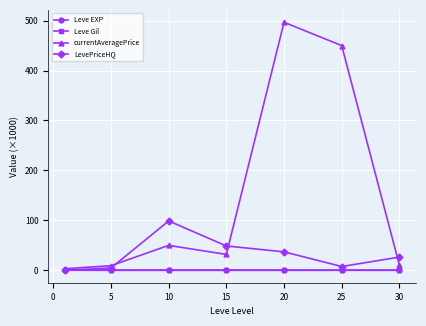

Does the chart display data point markers on the line(s)?

Yes